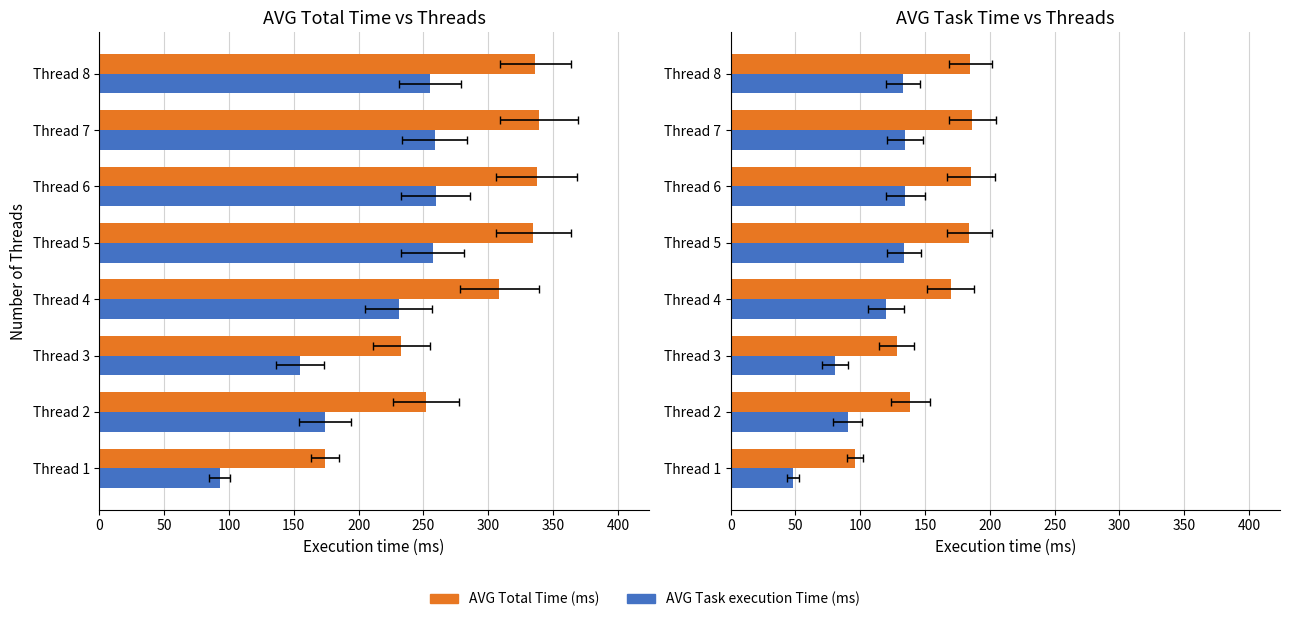

The value of AVG Total Time (ms) at Thread 8 is 42.3. True or false?

False